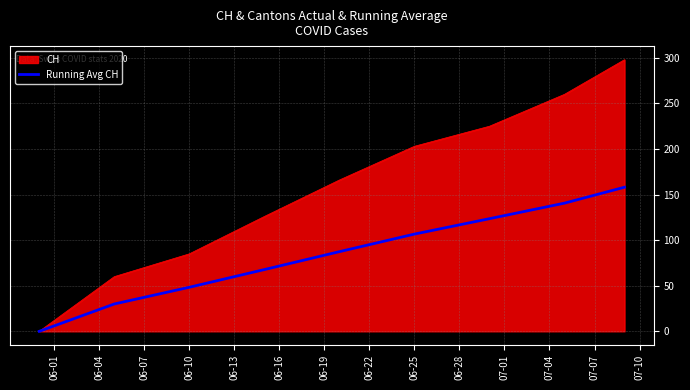

Which series has the largest range (max minus min)?

CH